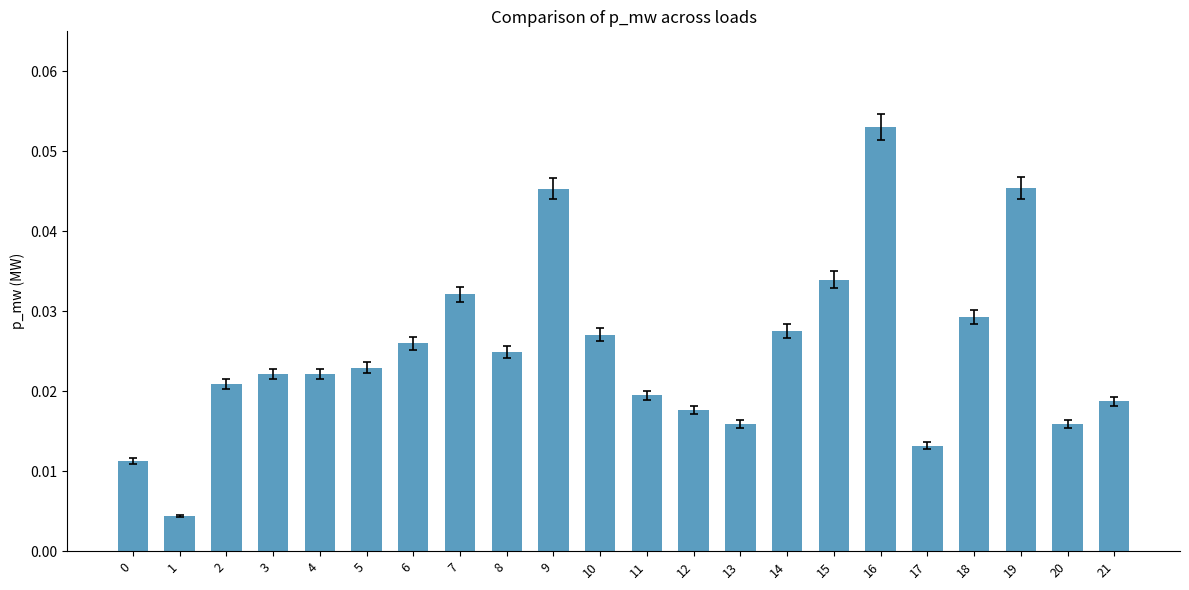

Between 3 and 8, which is larger?

8